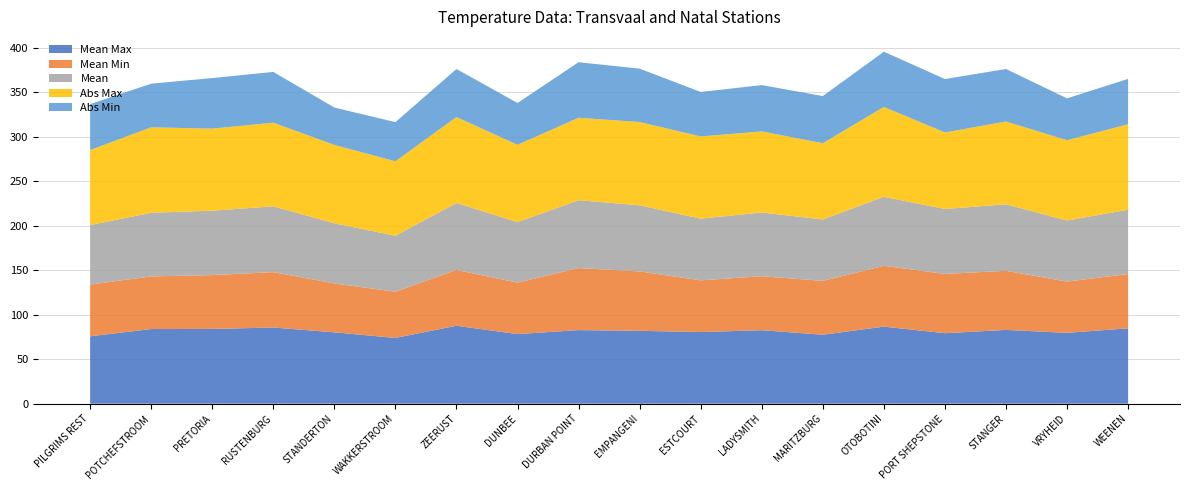

Reading left to right, what are all the values shown in this chart?

Mean Max: PILGRIMS REST=75.7	POTCHEFSTROOM=83.9	PRETORIA=84.0	RUSTENBURG=85.6	STANDERTON=80.2	WAKKERSTROOM=73.9	ZEERUST=87.6	DUNBEE=78.2	DURBAN POINT=82.7	EMPANGENI=81.9	ESTCOURT=80.5	LADYSMITH=82.6	MARITZBURG=77.5	OTOBOTINI=86.6	PORT SHEPSTONE=79.2	STANGER=82.9	VRYHEID=79.6	WEENEN=84.7
Mean Min: PILGRIMS REST=58.1	POTCHEFSTROOM=59.1	PRETORIA=60.5	RUSTENBURG=62.2	STANDERTON=54.9	WAKKERSTROOM=51.9	ZEERUST=62.7	DUNBEE=57.8	DURBAN POINT=69.7	EMPANGENI=66.7	ESTCOURT=58.1	LADYSMITH=60.6	MARITZBURG=60.5	OTOBOTINI=68.3	PORT SHEPSTONE=66.6	STANGER=66.4	VRYHEID=57.6	WEENEN=61.0
Mean: PILGRIMS REST=66.9	POTCHEFSTROOM=71.5	PRETORIA=72.3	RUSTENBURG=73.9	STANDERTON=67.6	WAKKERSTROOM=62.9	ZEERUST=75.2	DUNBEE=68.0	DURBAN POINT=76.2	EMPANGENI=74.3	ESTCOURT=69.3	LADYSMITH=71.6	MARITZBURG=69.0	OTOBOTINI=77.5	PORT SHEPSTONE=72.9	STANGER=74.7	VRYHEID=68.6	WEENEN=72.2
Abs Max: PILGRIMS REST=84.2	POTCHEFSTROOM=96.0	PRETORIA=92.2	RUSTENBURG=94.0	STANDERTON=88.0	WAKKERSTROOM=83.6	ZEERUST=96.5	DUNBEE=86.8	DURBAN POINT=92.6	EMPANGENI=93.5	ESTCOURT=92.3	LADYSMITH=91.1	MARITZBURG=85.6	OTOBOTINI=101.0	PORT SHEPSTONE=86.0	STANGER=93.0	VRYHEID=90.2	WEENEN=96.0
Abs Min: PILGRIMS REST=51.6	POTCHEFSTROOM=49.0	PRETORIA=56.8	RUSTENBURG=57.0	STANDERTON=42.0	WAKKERSTROOM=44.0	ZEERUST=54.0	DUNBEE=47.0	DURBAN POINT=62.4	EMPANGENI=60.0	ESTCOURT=50.0	LADYSMITH=52.0	MARITZBURG=53.0	OTOBOTINI=62.0	PORT SHEPSTONE=60.0	STANGER=59.0	VRYHEID=47.0	WEENEN=51.0